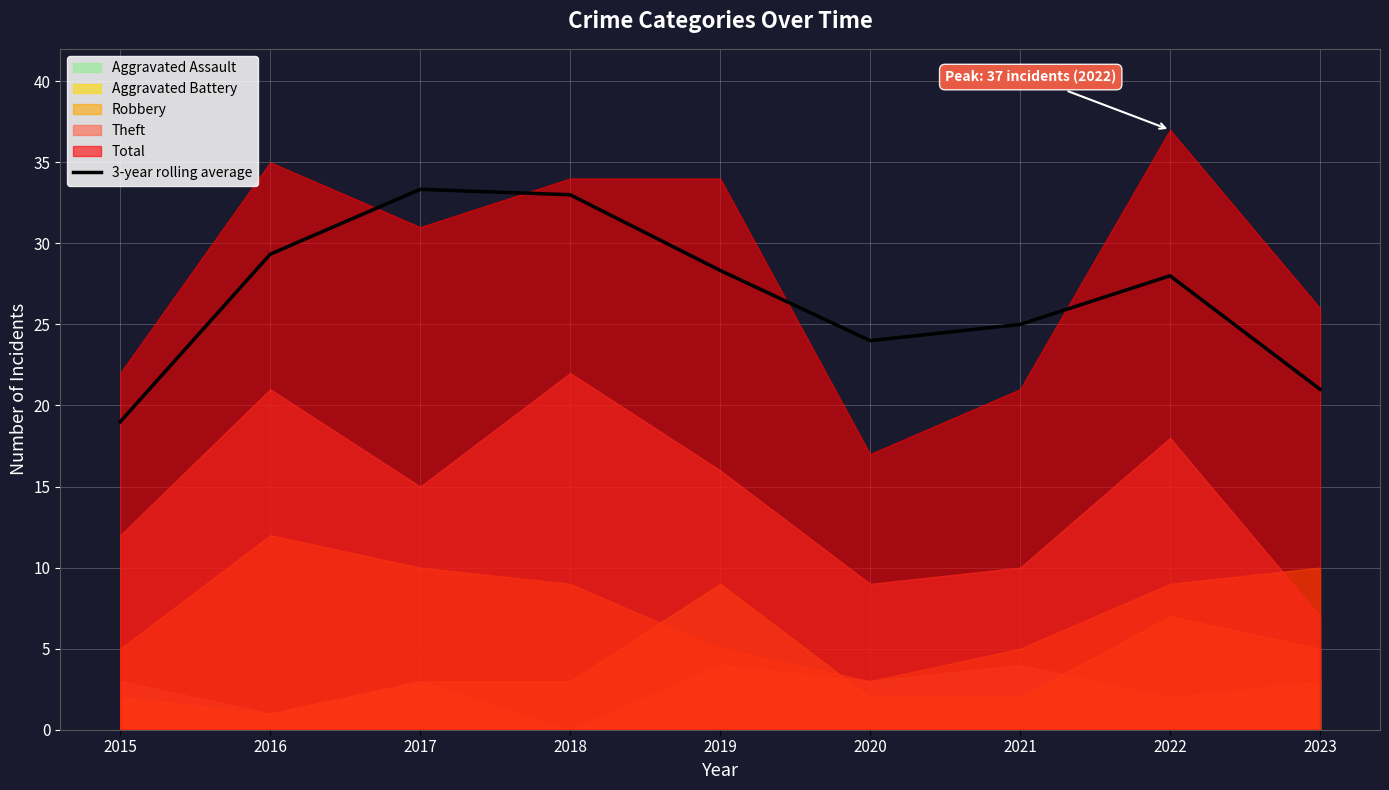

What is the value of the 1st point from the left?

19.0